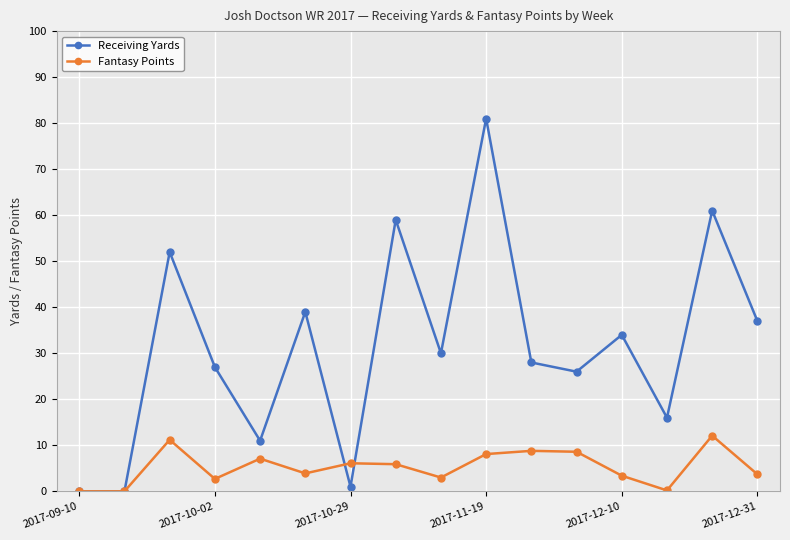

What is the highest value of the Fantasy Points series?

12.1